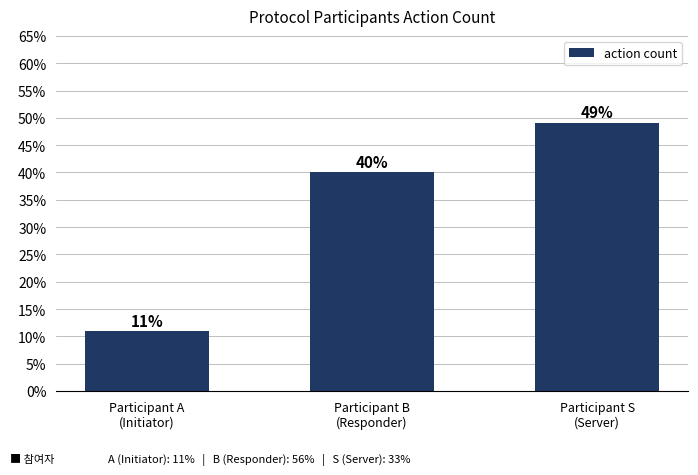

How many series are shown in this chart?

1